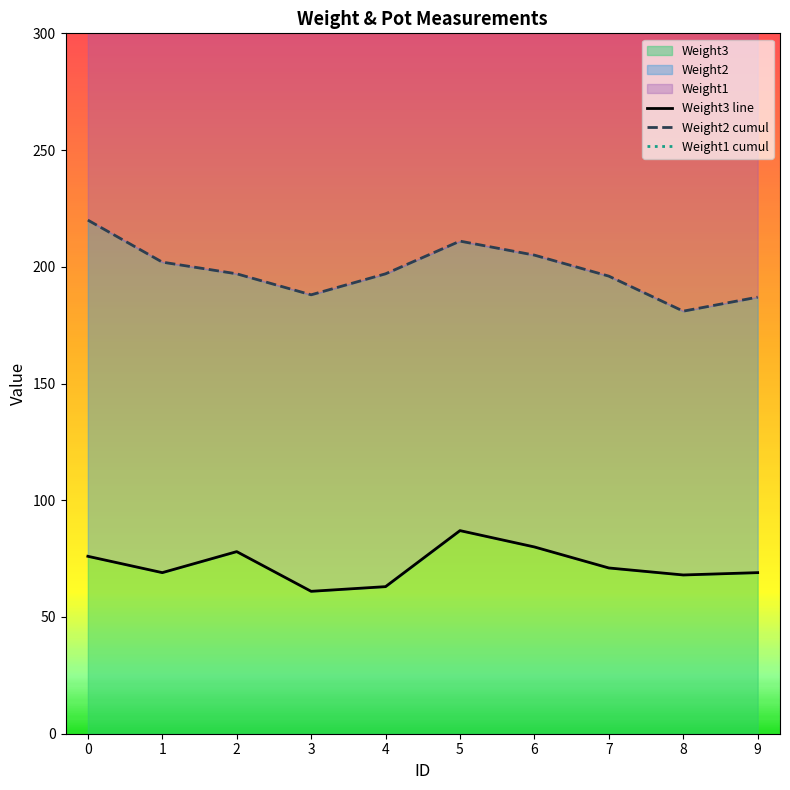

What is the difference between the Weight1 cumul values at 3 and 8?

3